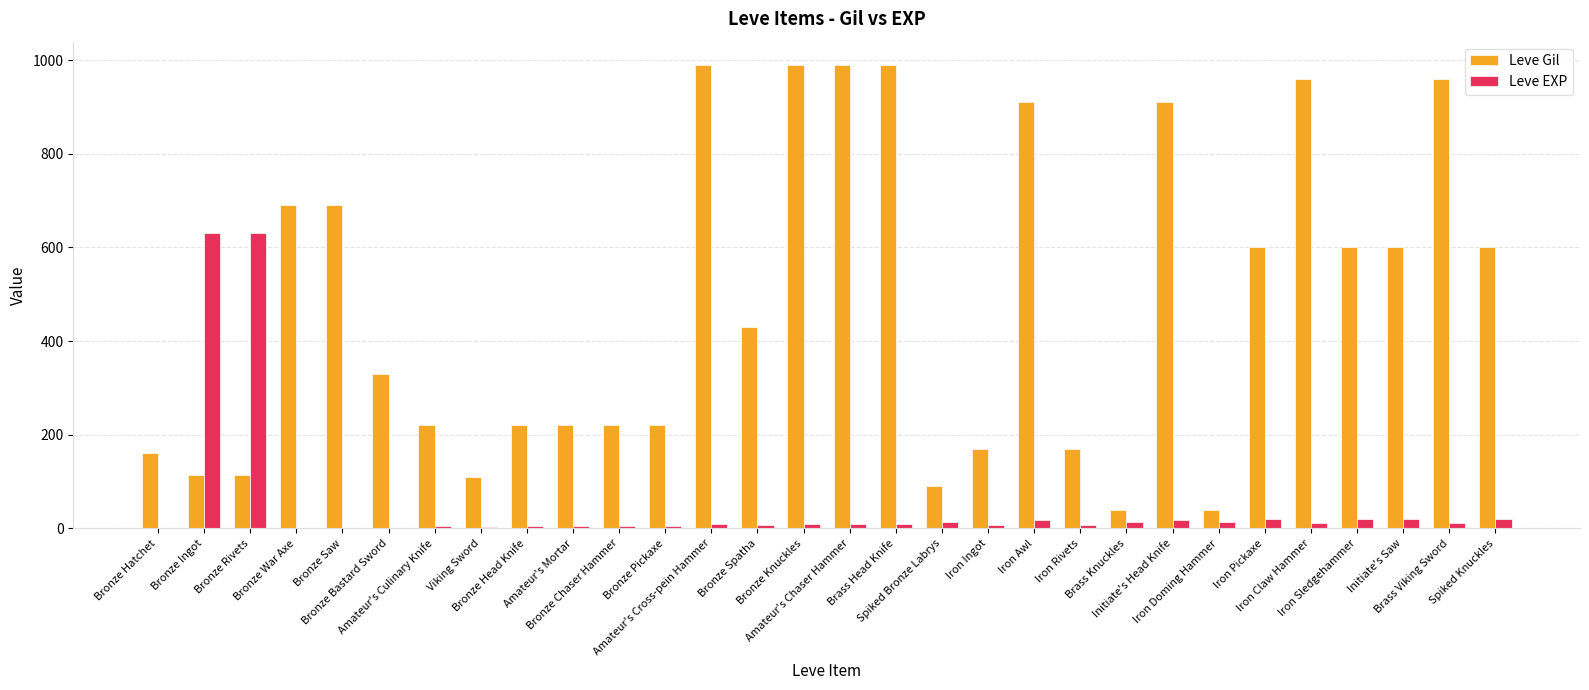

What is the sum of all Leve Gil values?

14349